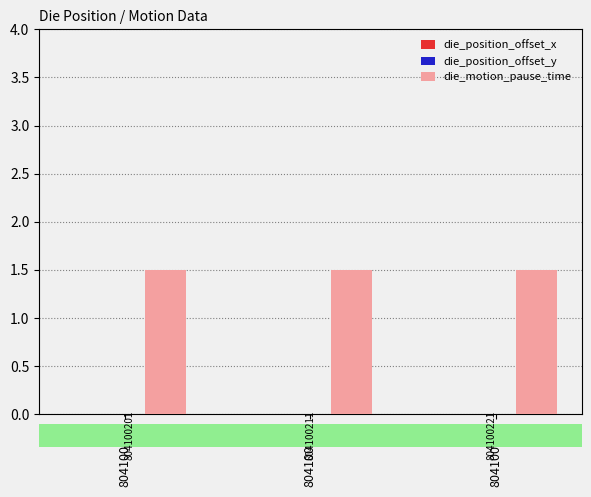

At which label is die_motion_pause_time closest to 1?

804100201